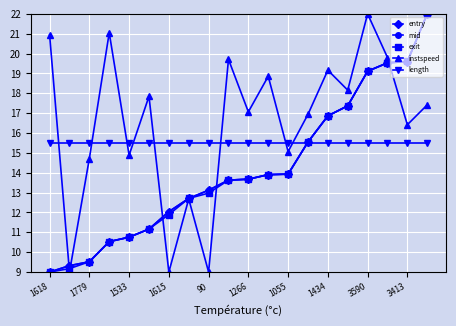

What is the minimum value for mid?

9.0